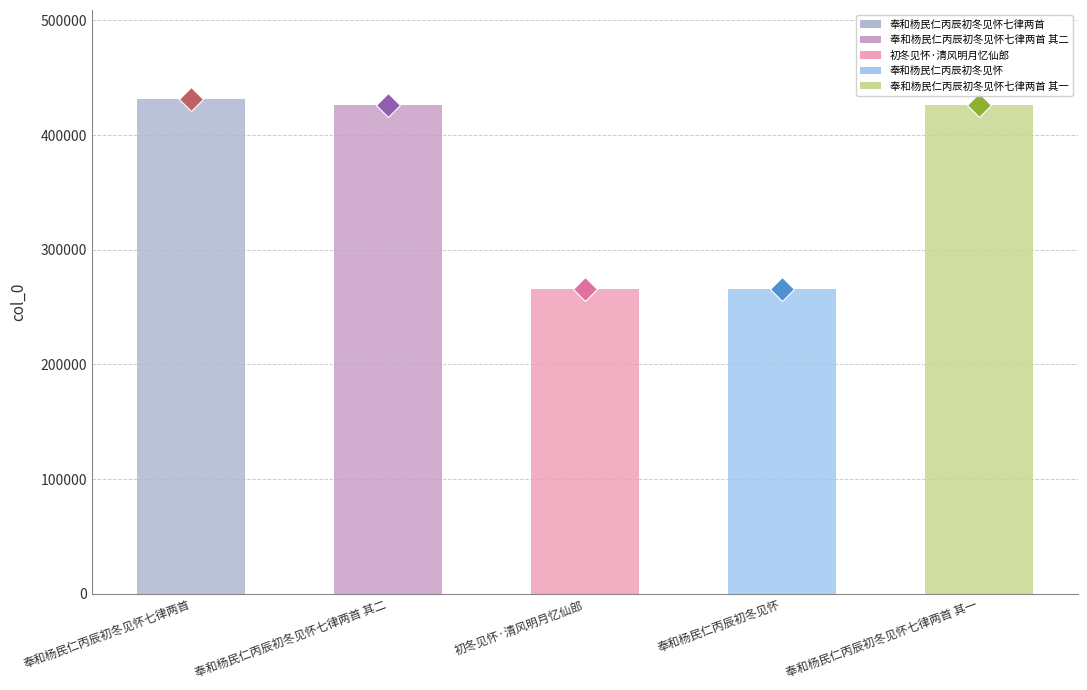

What is the difference between the maximum and minimum values?

165402